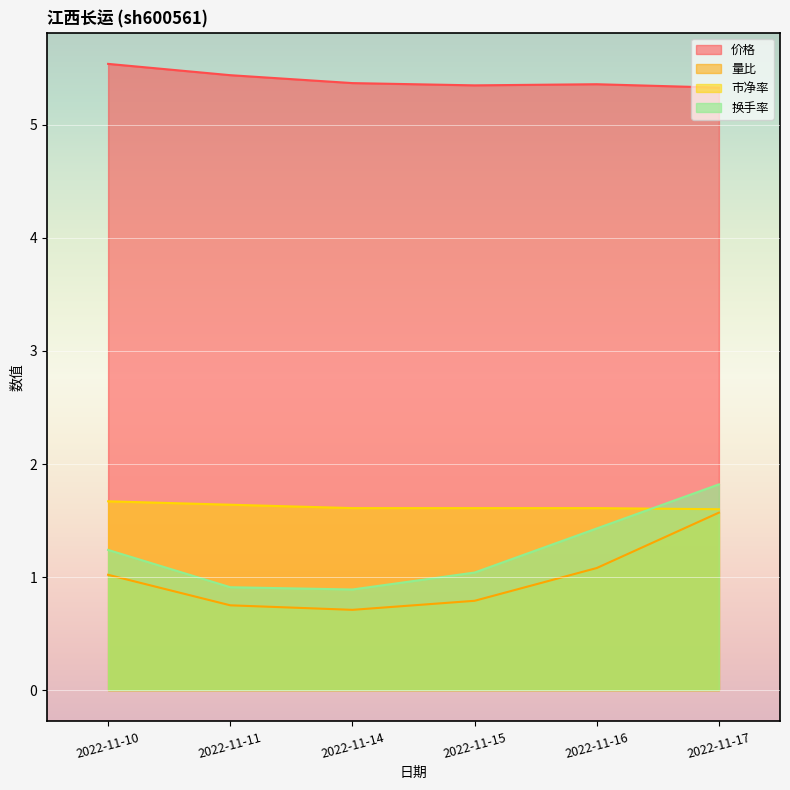

Is it true that 市净率 equals 0.4 at 2022-11-14?

False